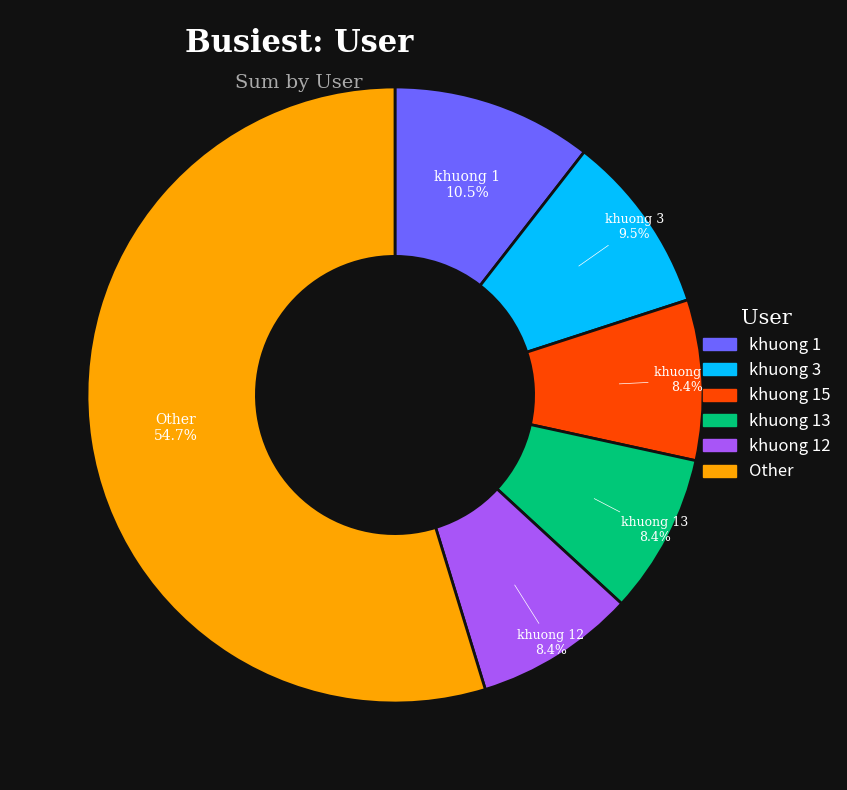

Is there a majority slice in this chart?

Yes